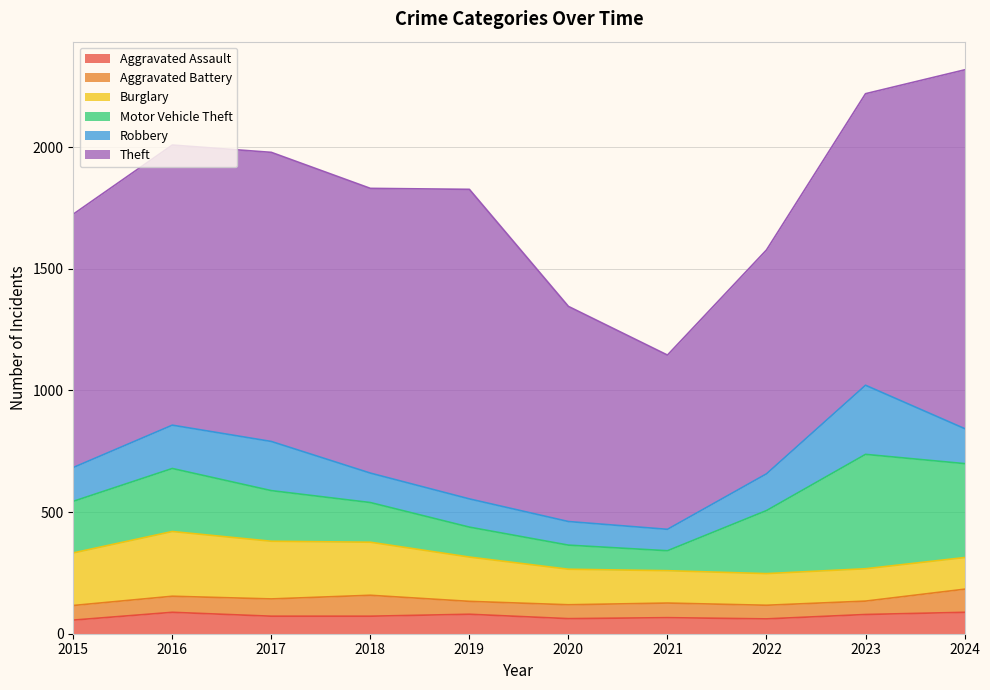

What is the value of the Robbery point at the 8th from the left?

151